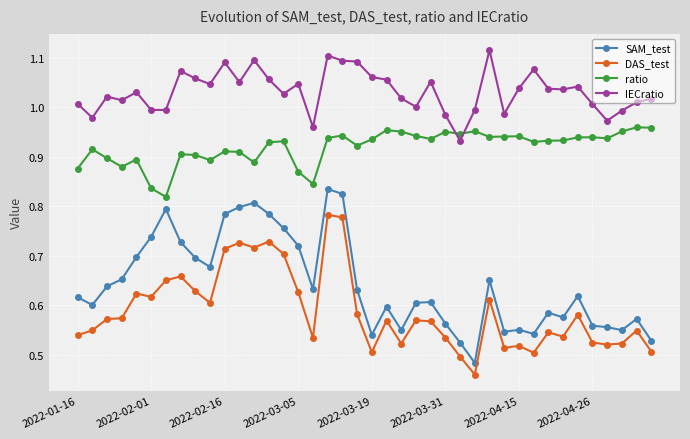

True or false: IECratio and SAM_test cross at least once.

False